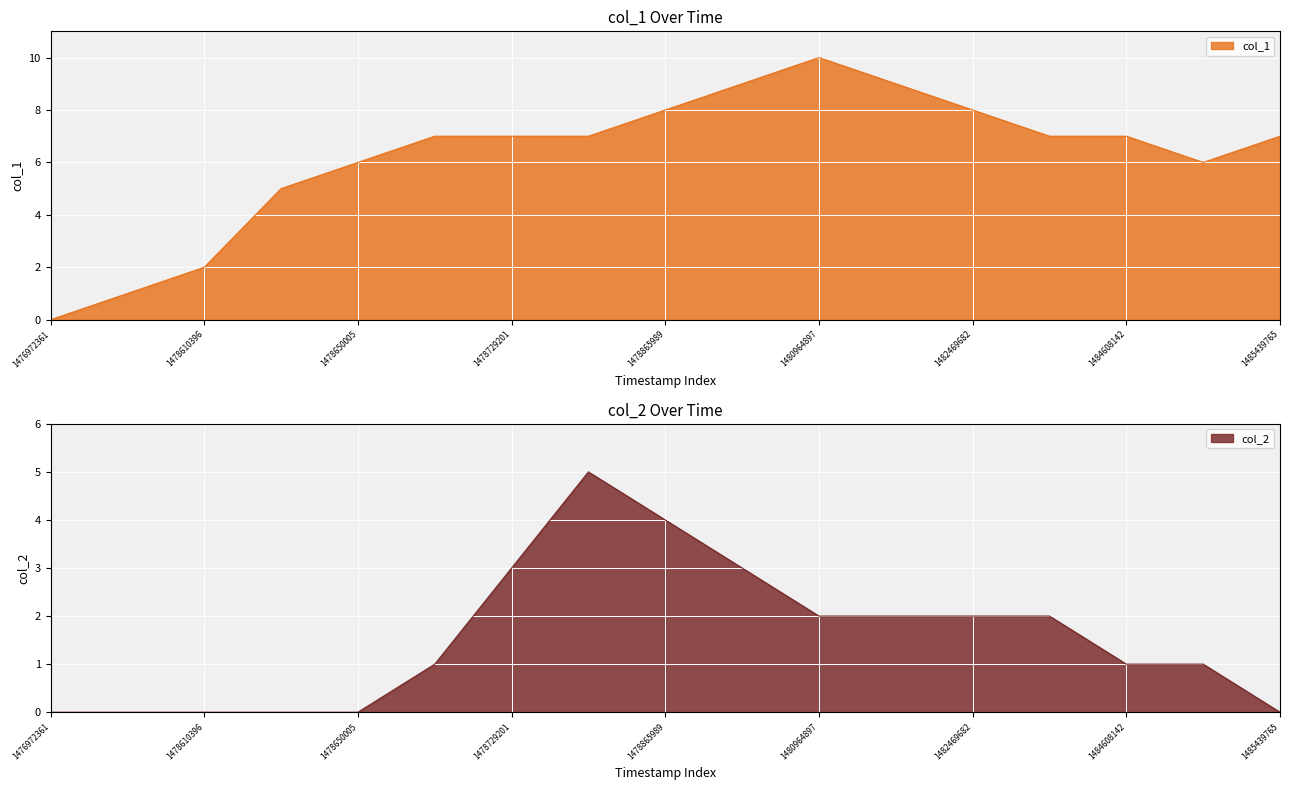

Reading left to right, extract all data points from this chart.

col_1: 1476972361=0	1478559995=1	1478610396=2	1478646389=5	1478650005=6	1478696770=7	1478729201=7	1478732807=7	1478865989=8	1479765979=9	1480964897=10	1481303316=9	1482469682=8	1483661321=7	1484608142=7	1484701727=6	1485439765=7
col_2: 1476972361=0	1478559995=0	1478610396=0	1478646389=0	1478650005=0	1478696770=1	1478729201=3	1478732807=5	1478865989=4	1479765979=3	1480964897=2	1481303316=2	1482469682=2	1483661321=2	1484608142=1	1484701727=1	1485439765=0